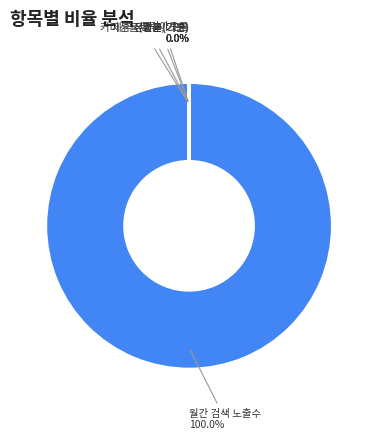

Which category has the smallest portion of the pie?

제휴 전환율(기본)